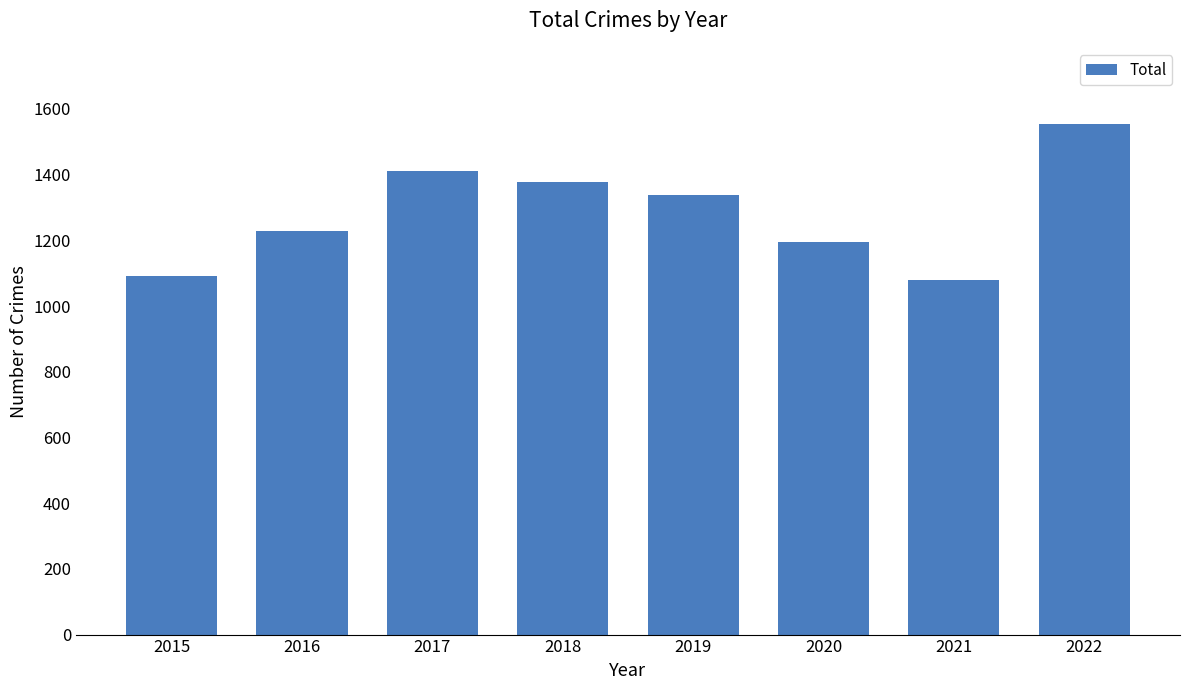

The chart shows a value of 790 at 2020. True or false?

False